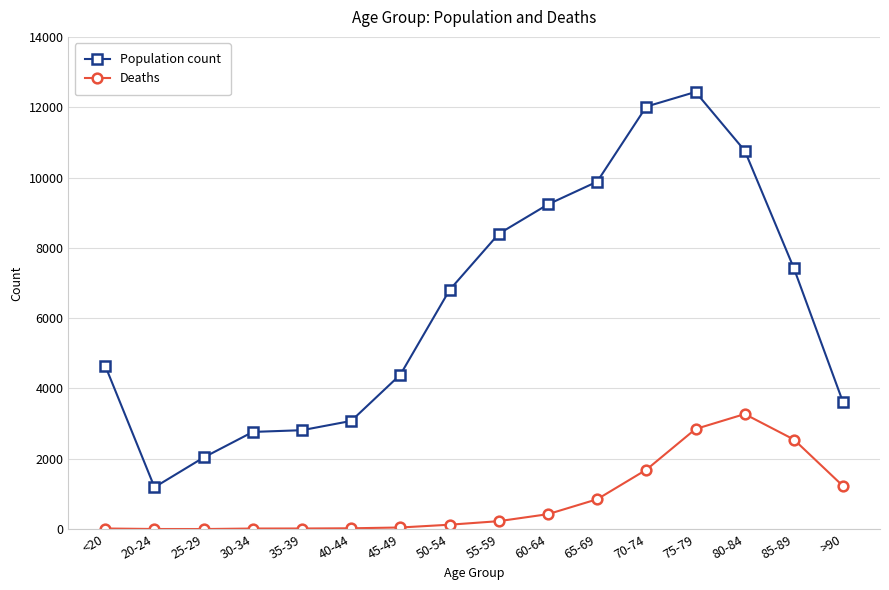

True or false: Population count and Deaths intersect in this chart.

False